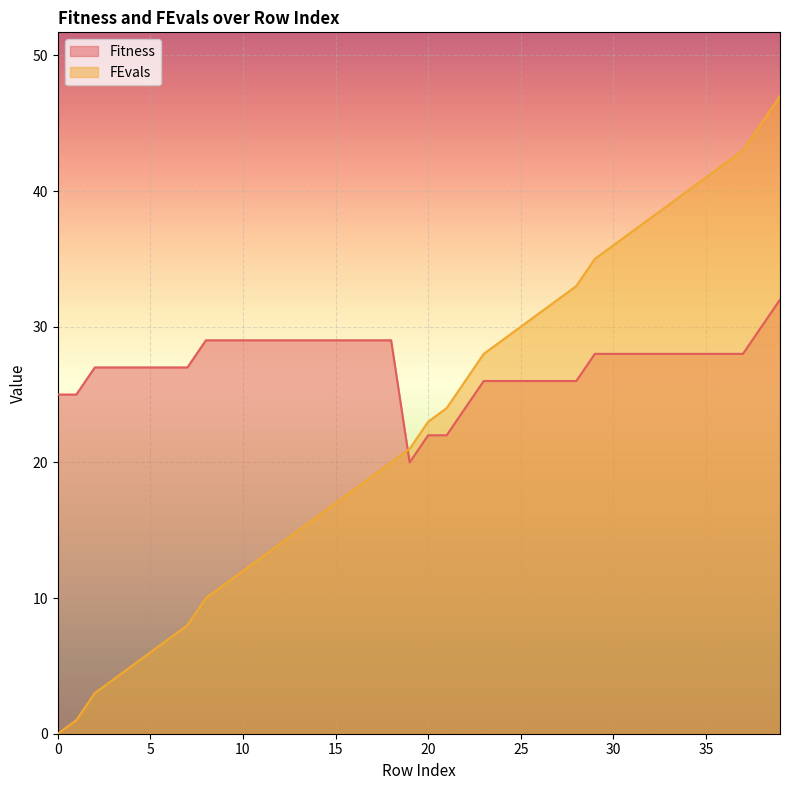

Where is the first local minimum for Fitness?

19